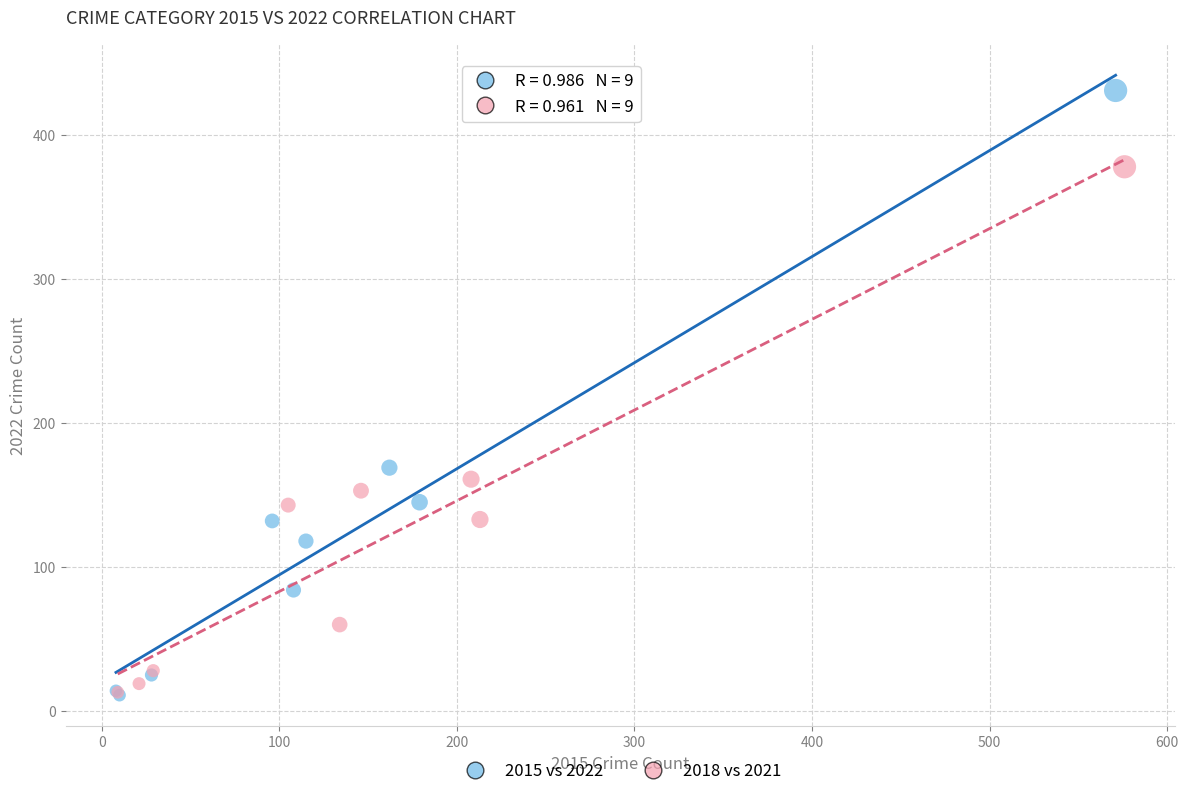

What are all the series names shown in the legend?

2015 vs 2022, 2018 vs 2021